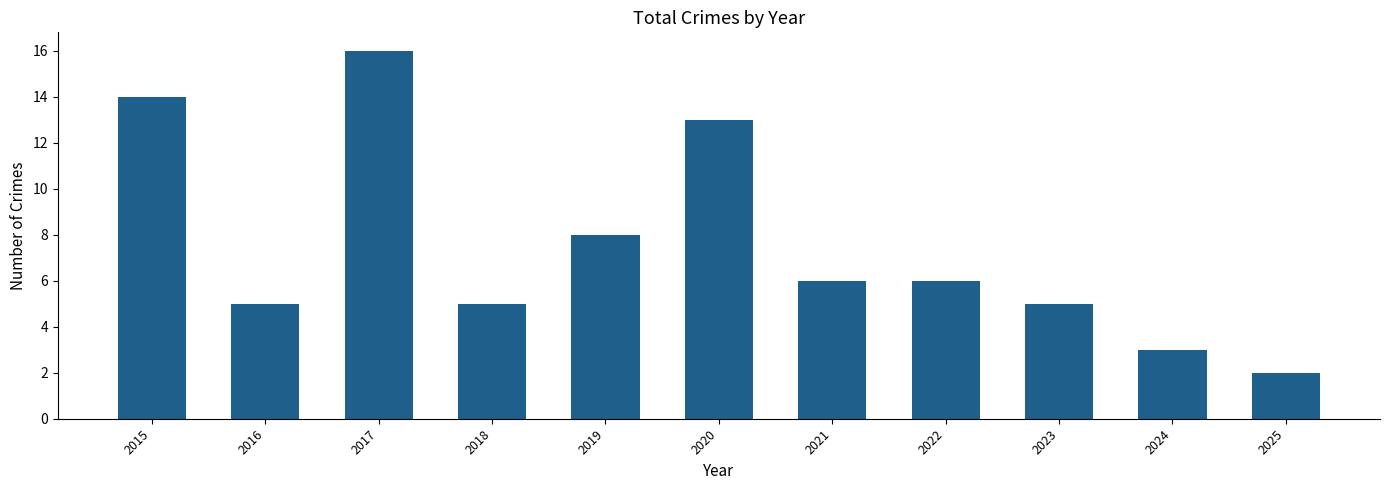

The value at 2025 is 3. True or false?

False